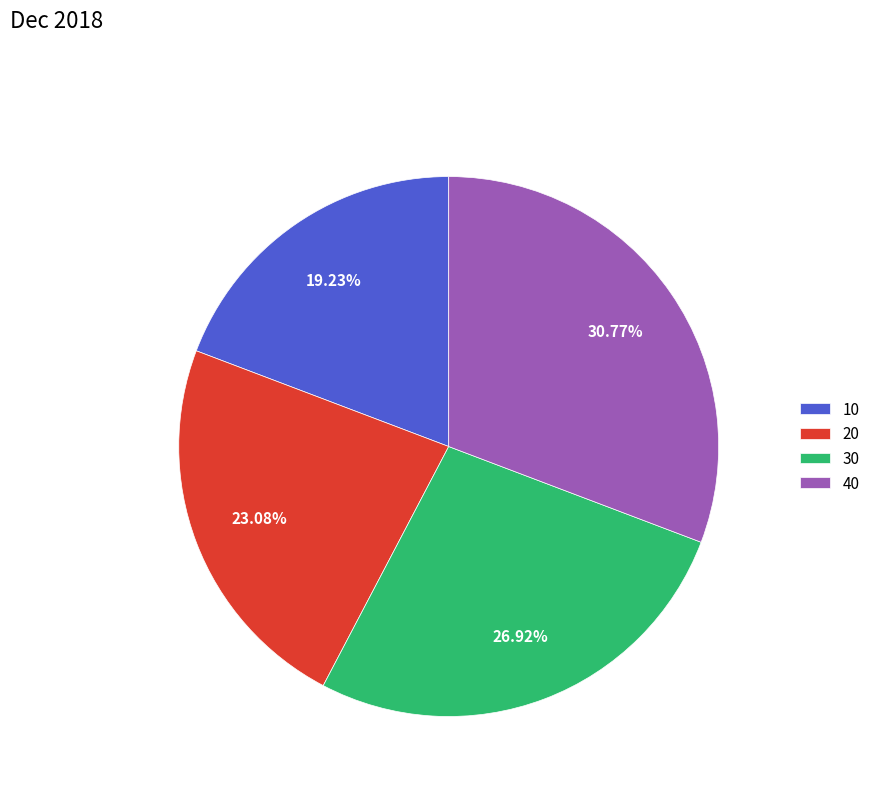

Combined, do 30 and 40 account for over 50%?

Yes